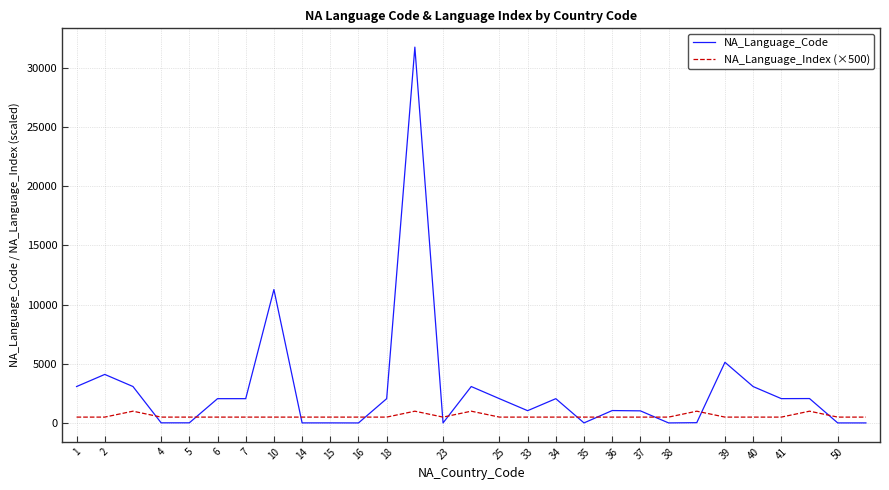

Rank the series by their average value, from lowest to highest.

NA_Language_Index (×500), NA_Language_Code